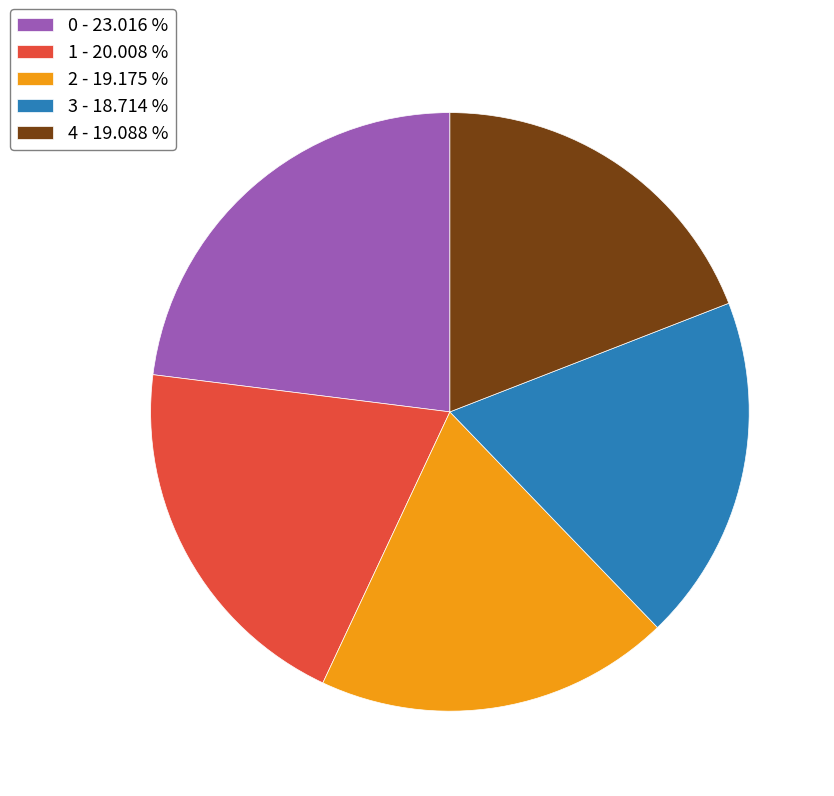

Is there any slice that represents more than half of the pie?

No